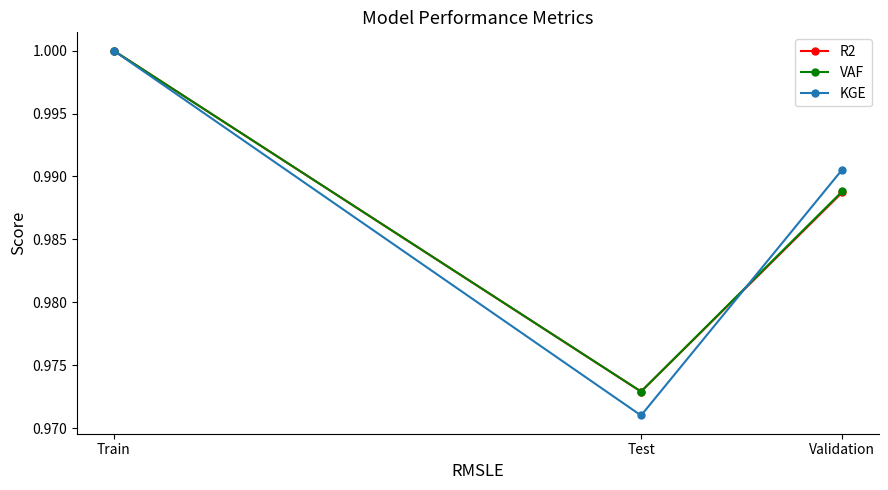

What is the total value across all series at Validation?

3.0